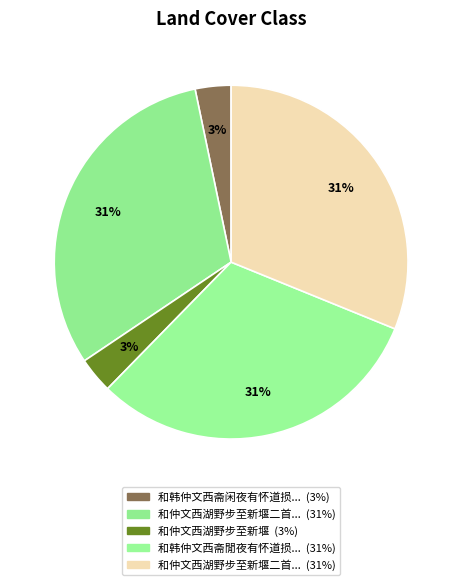

How many slices are in this pie chart?

5